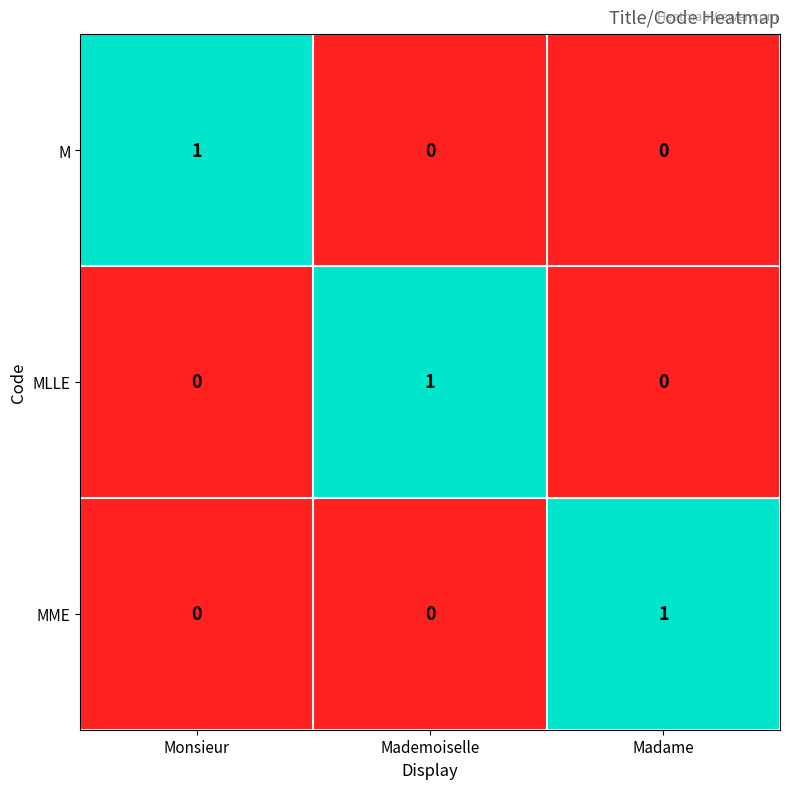

How many distinct data groups are displayed?

3